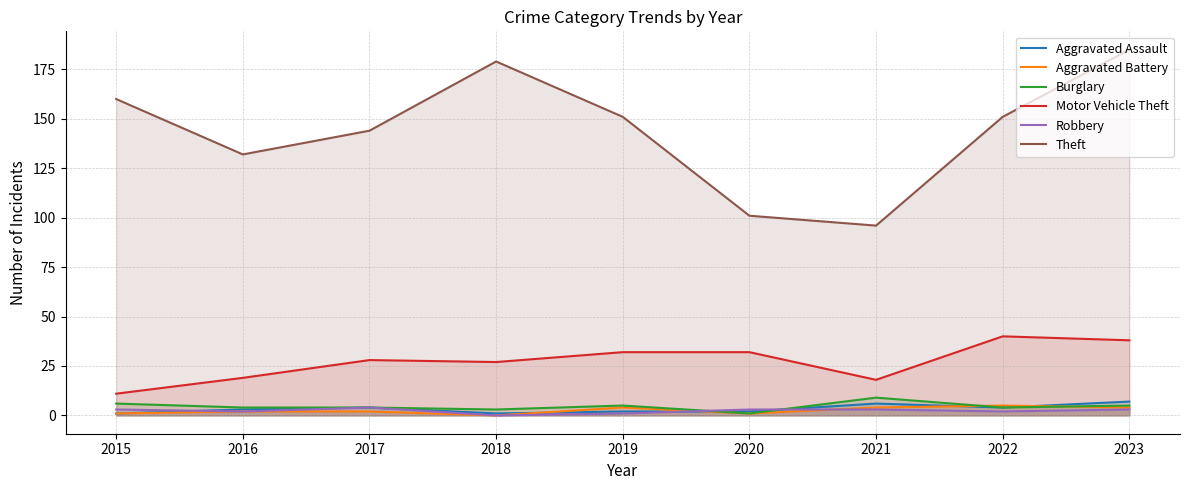

Is the value of Burglary at 2016 greater than the value of Aggravated Assault at 2017?

No